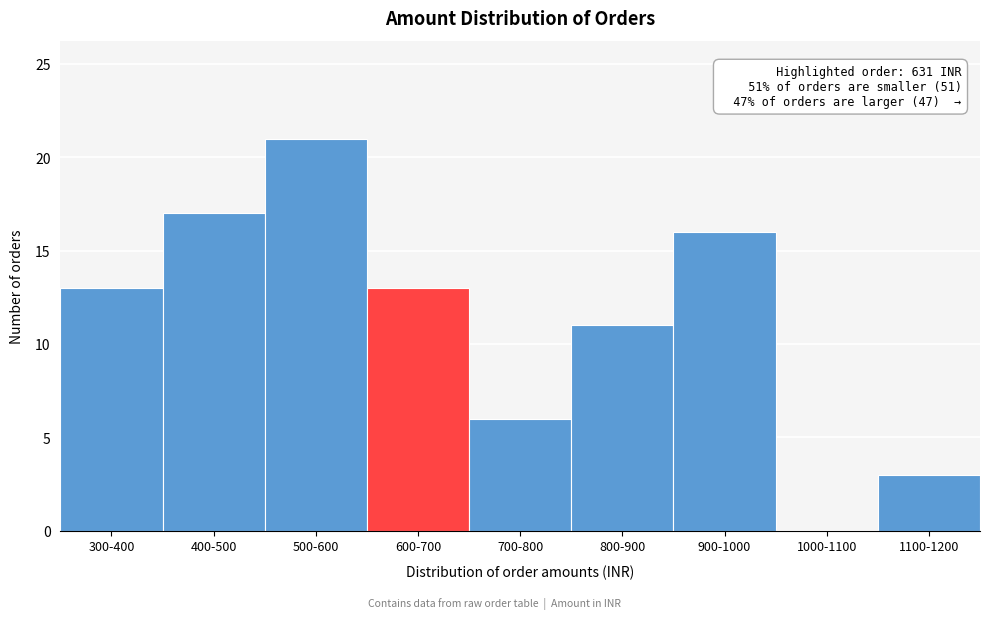

Reading left to right, transcribe all the data shown in this chart.

300-400=13	400-500=17	500-600=21	600-700=13	700-800=6	800-900=11	900-1000=16	1000-1100=0	1100-1200=3